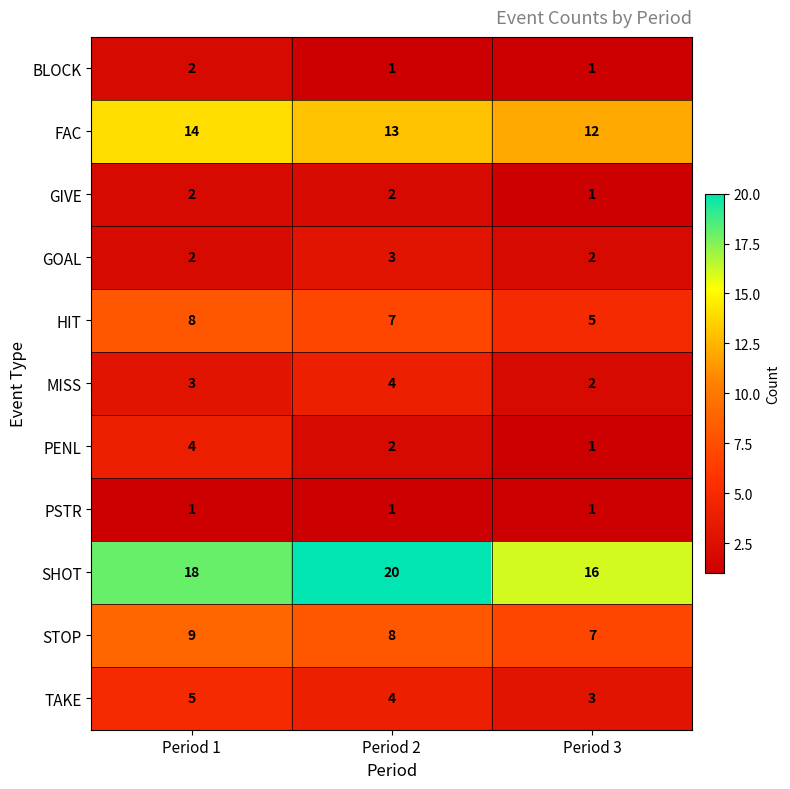

At which category is the sum across all series the highest?

Period 1